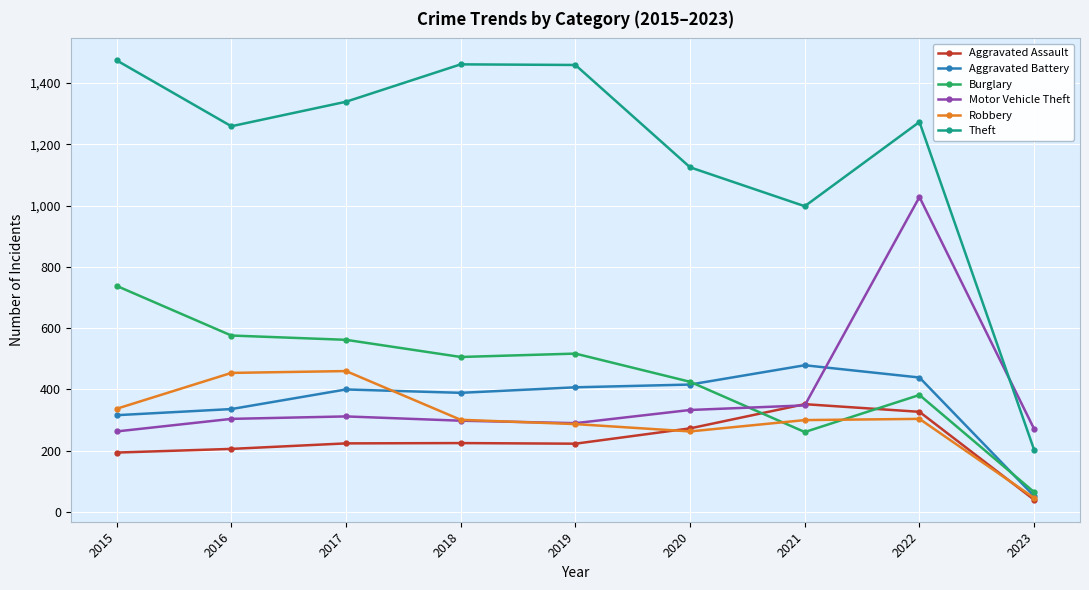

Where is the first local minimum for Aggravated Battery?

2018